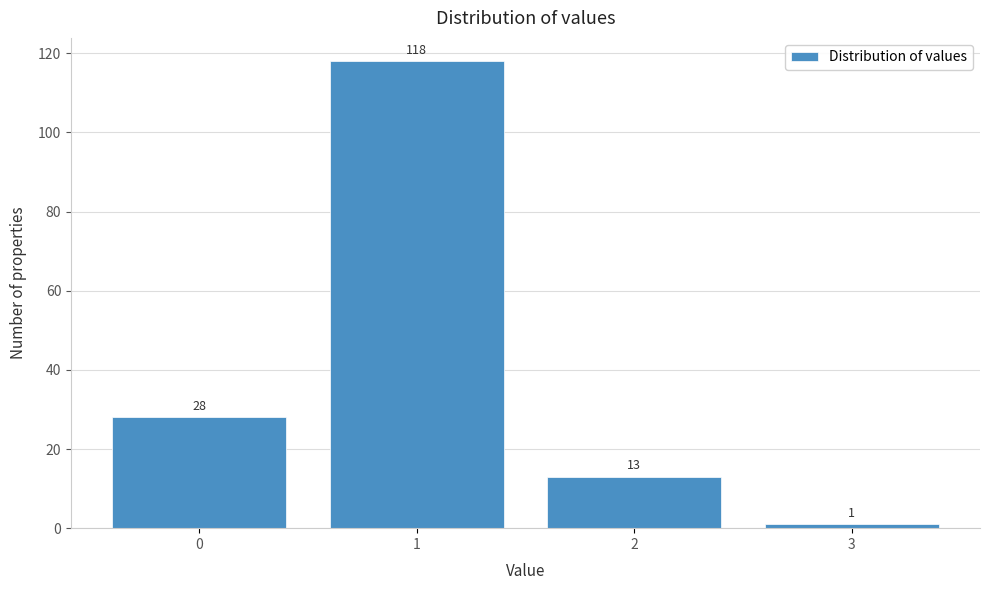

Reading left to right, extract all data points from this chart.

28	118	13	1